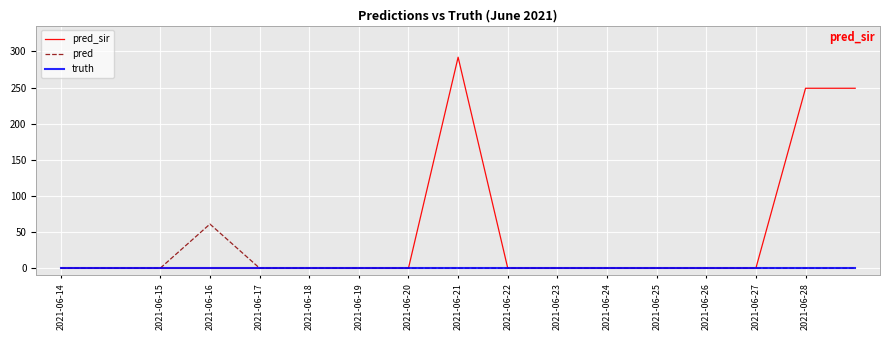

At how many categories does at least one series exceed 23?

4